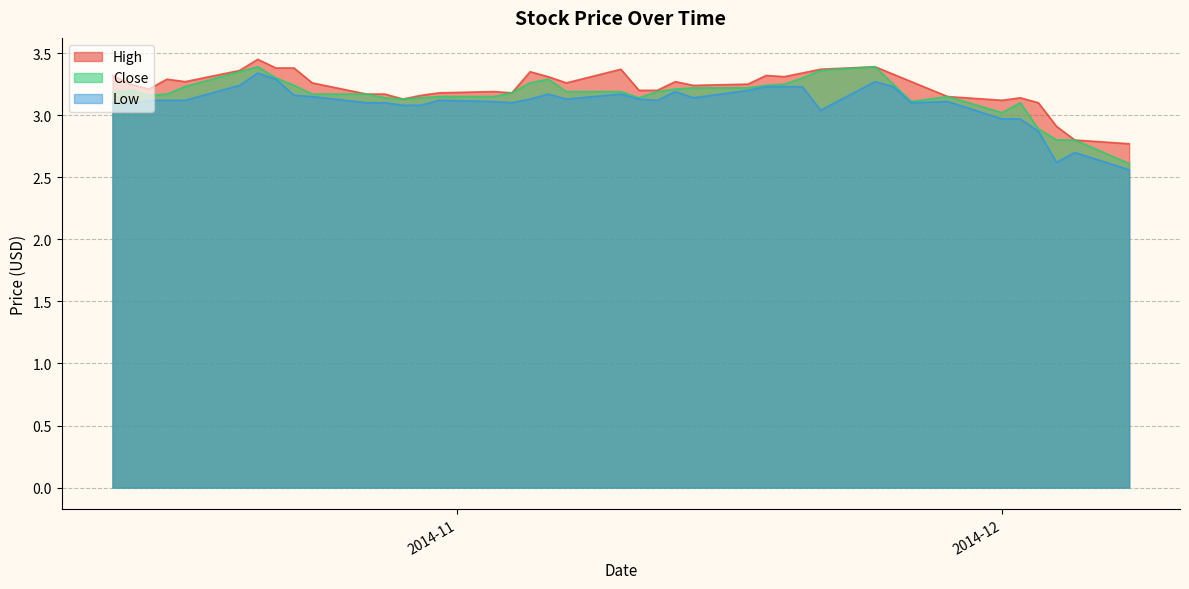

What is the lowest value of the High series?

2.8